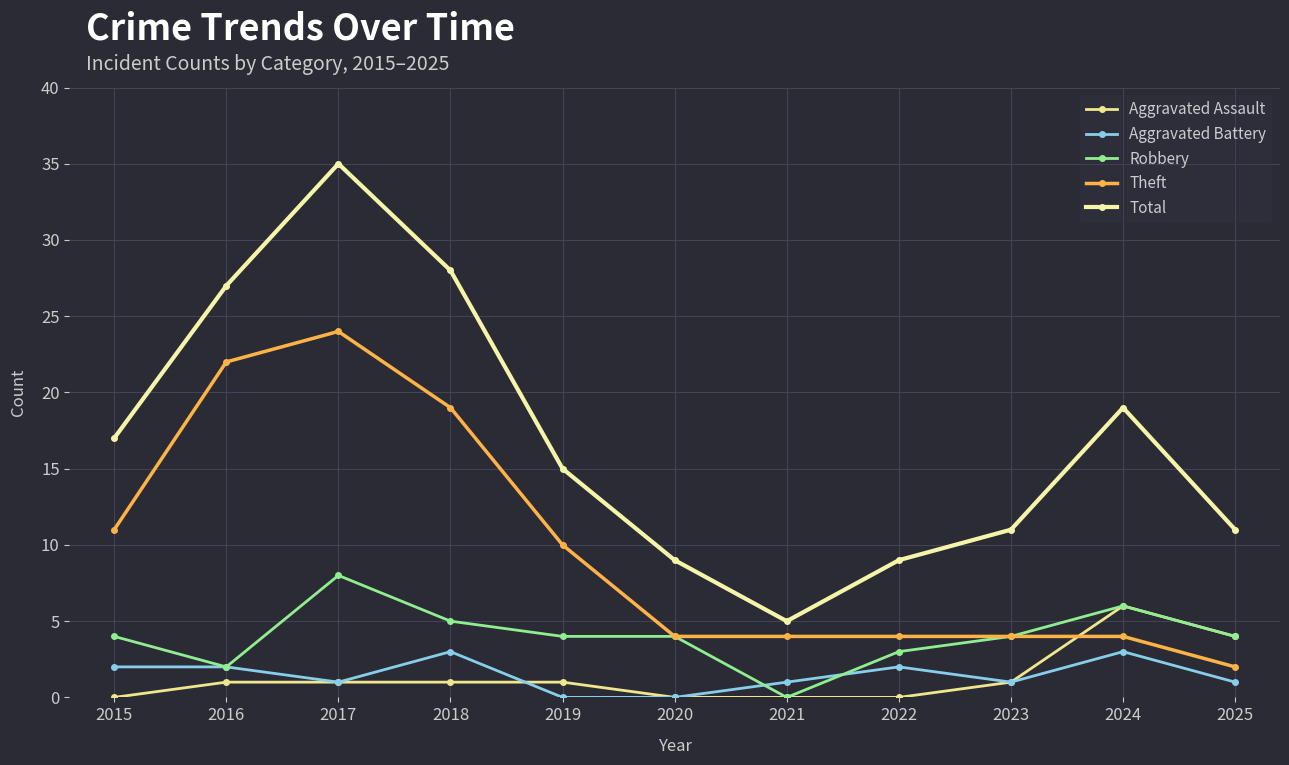

True or false: Theft has a value of 19 at 2018.

True